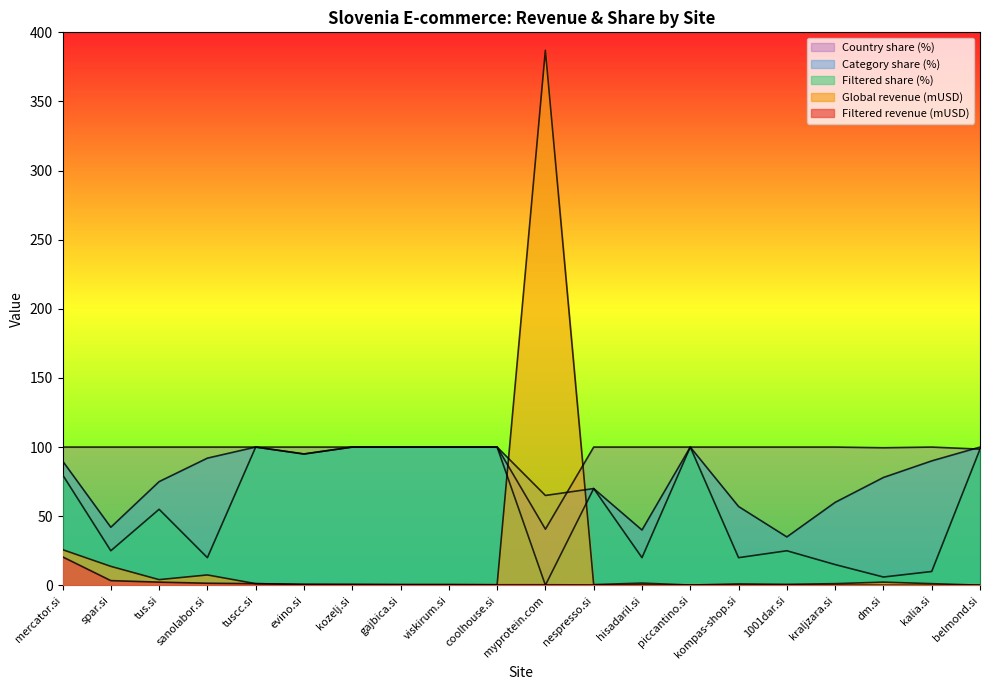

Where does the Filtered share (%) series first go above 70?

mercator.si